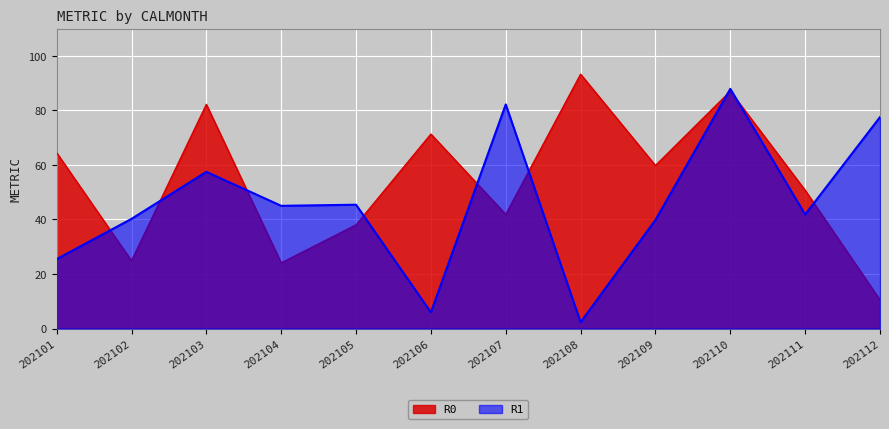

How many lines are shown in the chart?

2